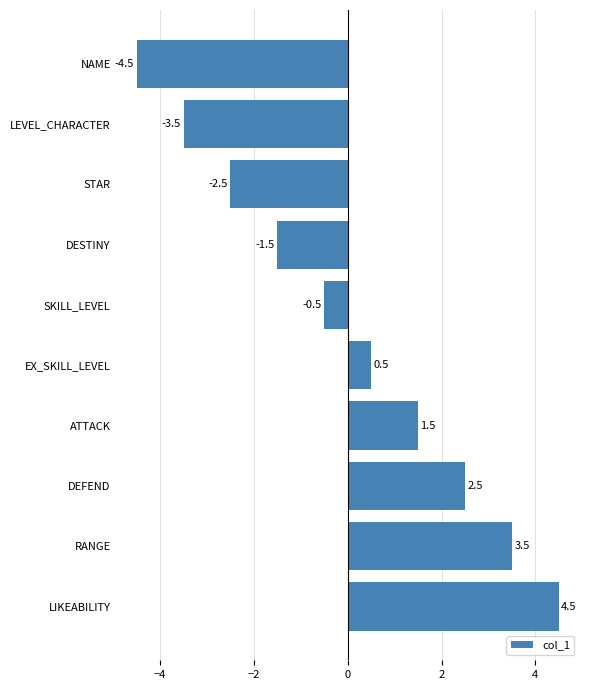

What is the difference between the second highest and second lowest values?

7.0